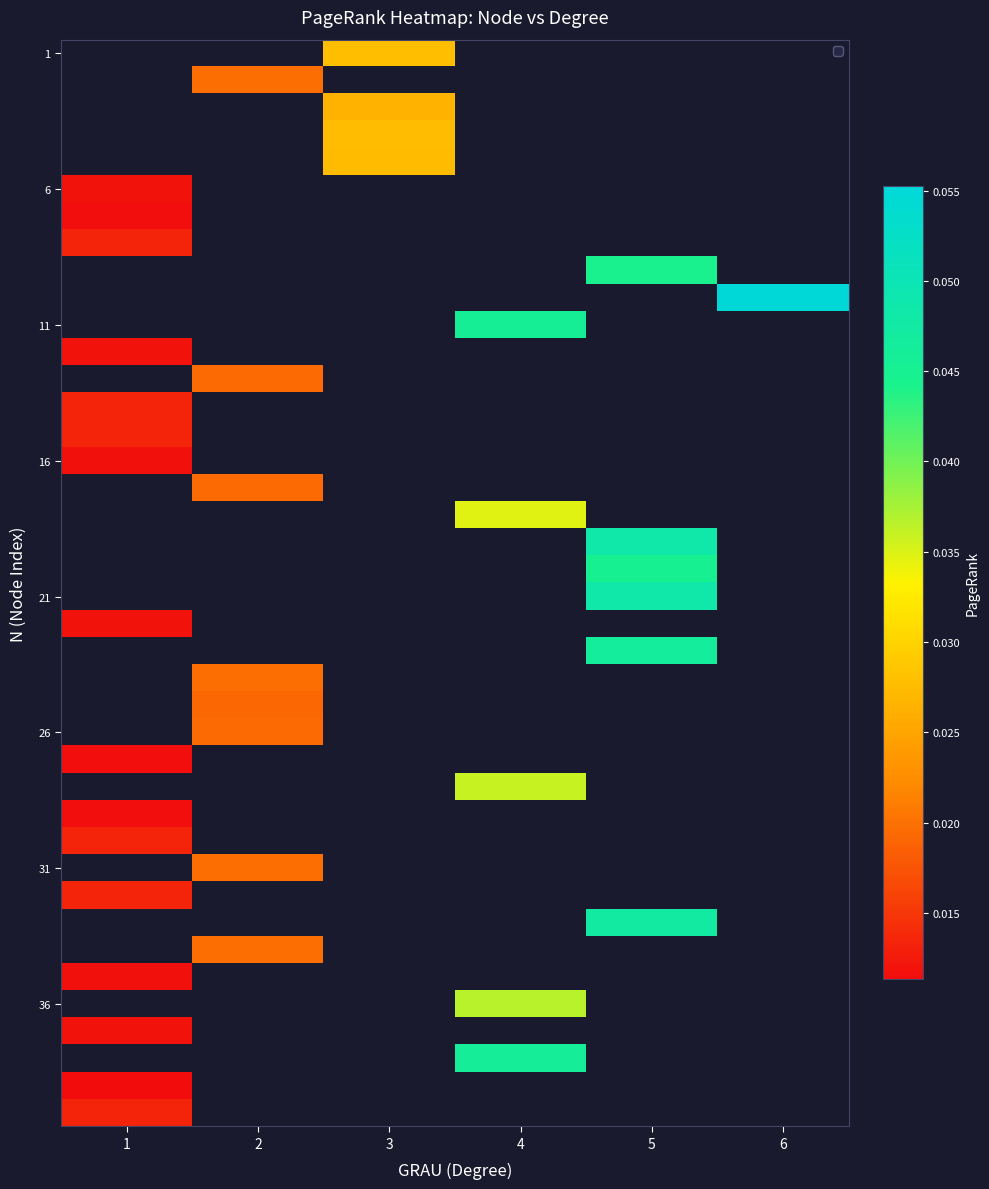

How many categories are shown in the chart?

6